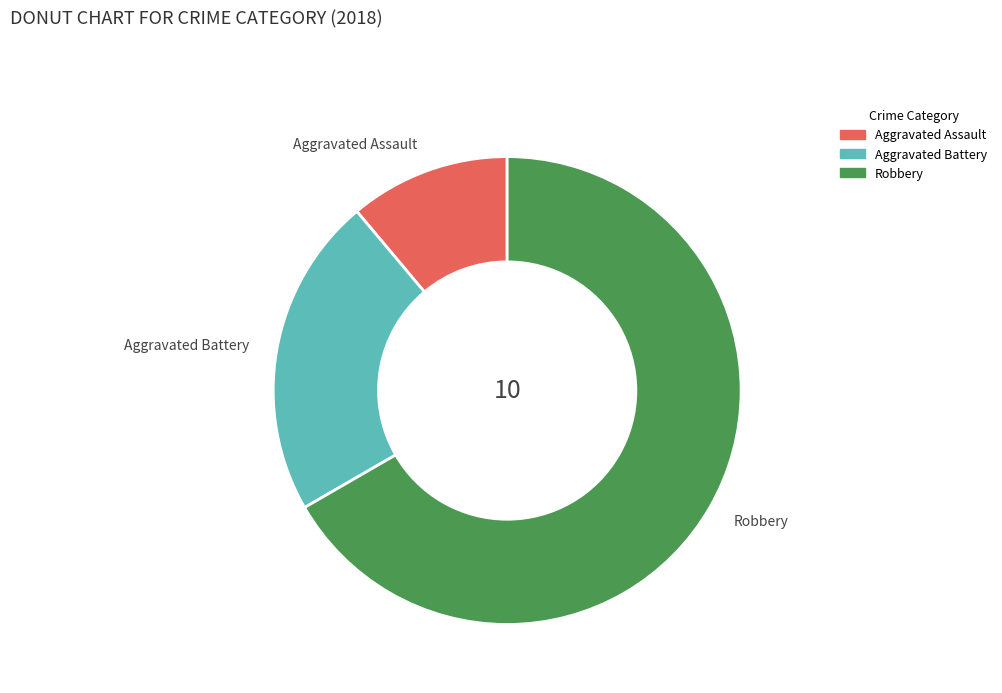

Rank the categories by value from lowest to highest.

Aggravated Assault, Aggravated Battery, Robbery